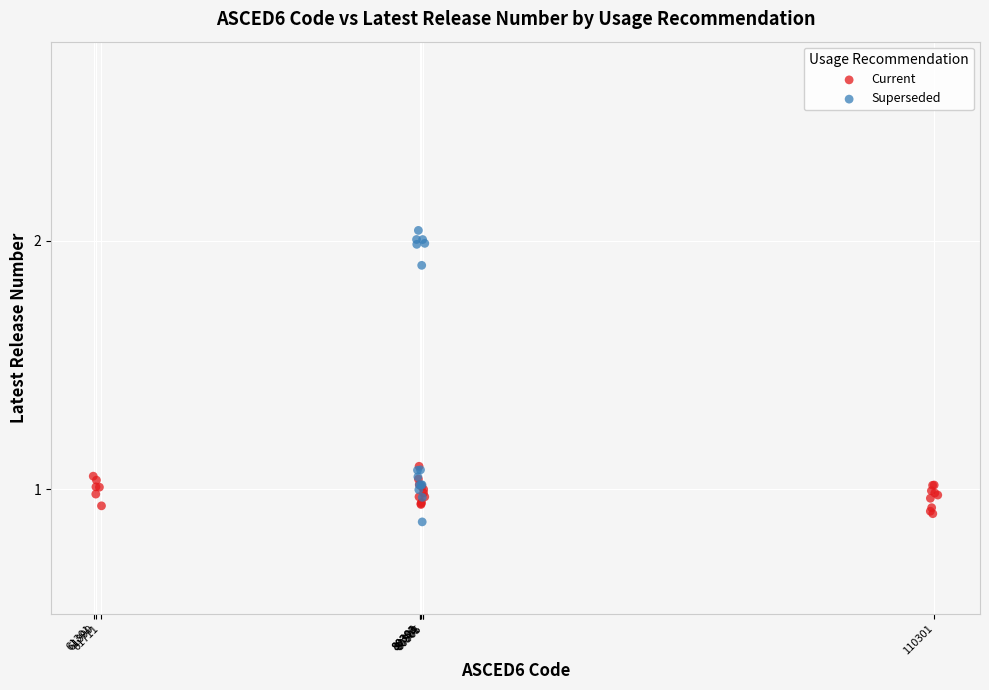

Which series has the widest spread of Y values?

Superseded